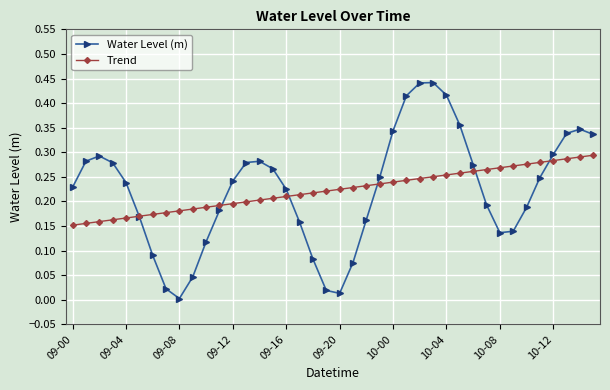

How many intersections are there between Trend and Water Level (m)?

6